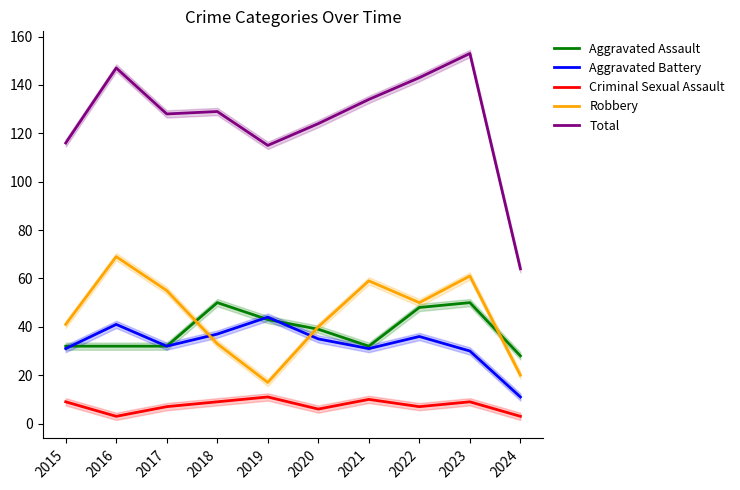

At which label does Aggravated Battery reach its peak?

2019